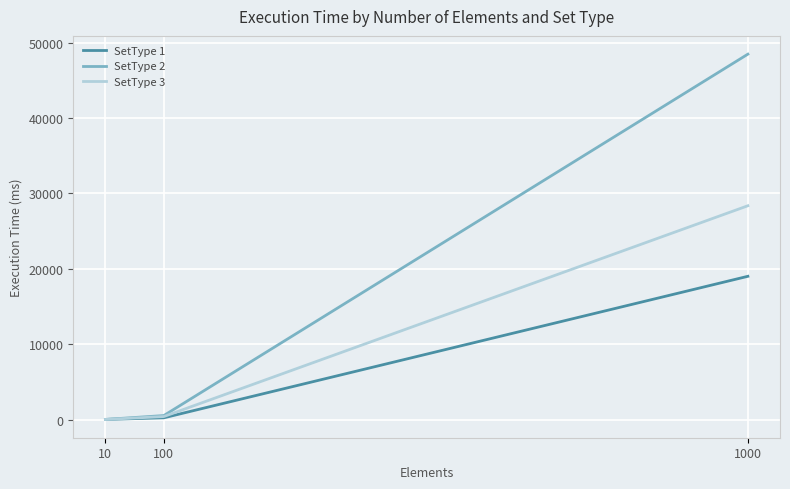

Which series has the largest total across all categories?

SetType 2